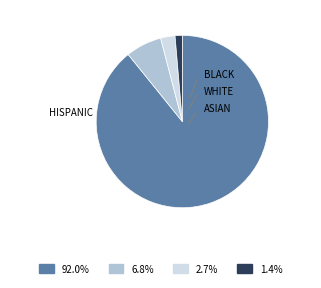

Count the number of slices in the pie.

4